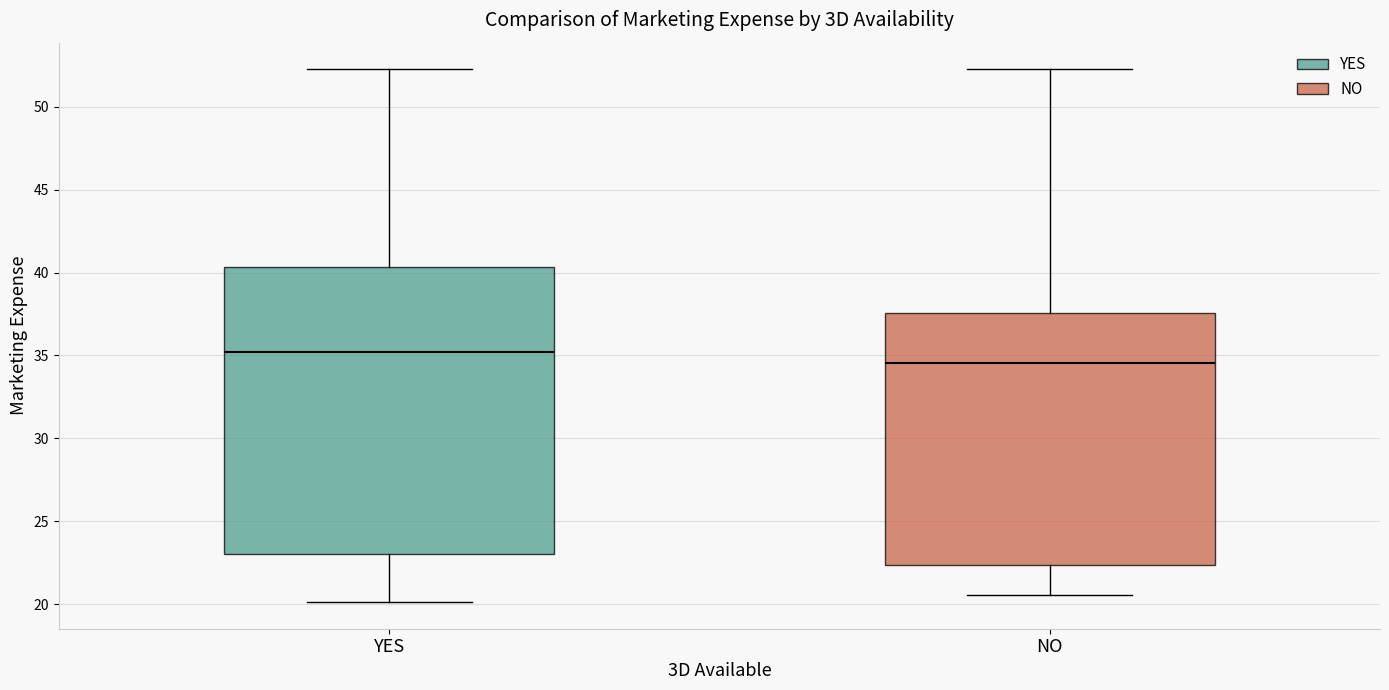

Reading left to right, read every box against the y-axis: the position of its median line, the range the box covers, and the ends of its whiskers. The values are not printed on the chart, so give them approximately, as read against the axis.

YES: median 35.0, box 23.0 to 40.5, whiskers 20.0 to 52.5
NO: median 34.5, box 22.5 to 37.5, whiskers 20.5 to 52.5